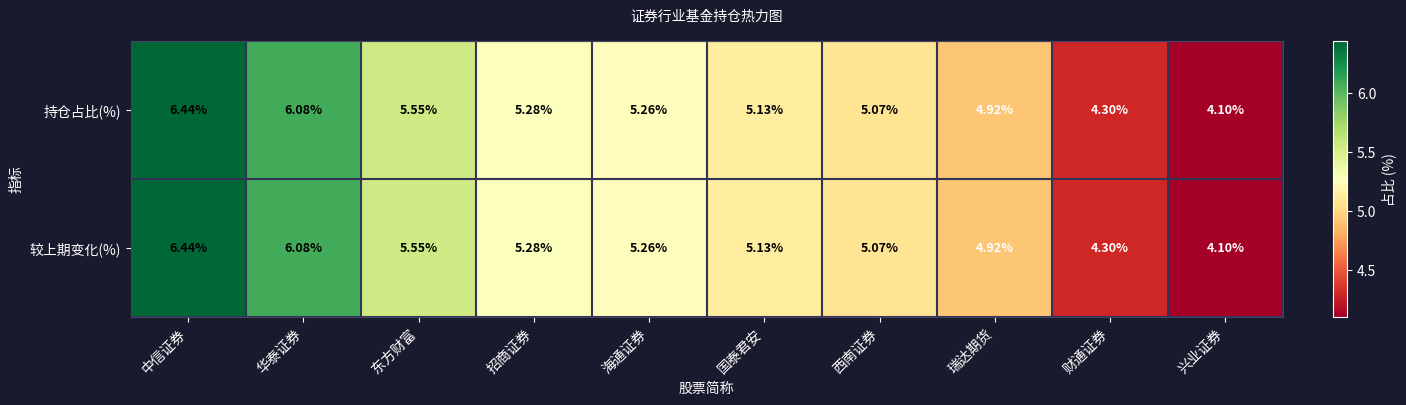

Where is 较上期变化(%) nearest to the value 5?

西南证券